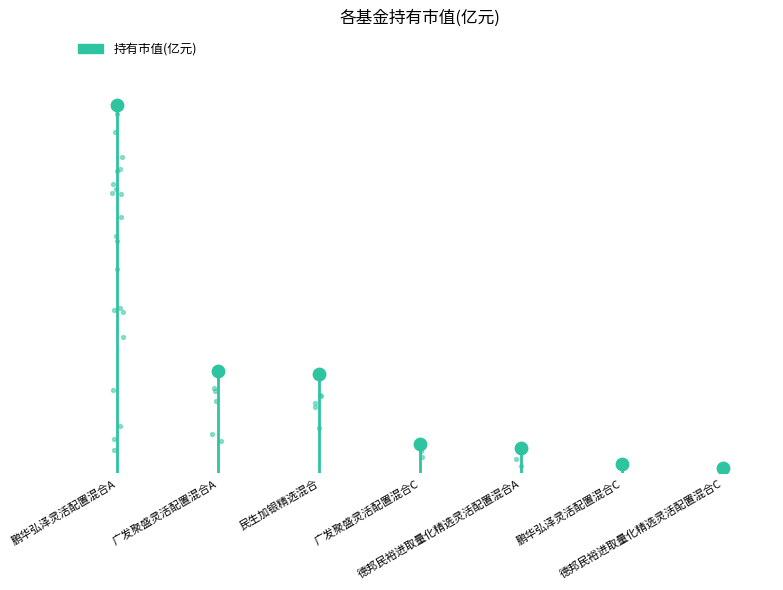

Which has a higher value, 鹏华弘泽灵活配置混合C or 德邦民裕进取量化精选灵活配置混合C?

鹏华弘泽灵活配置混合C